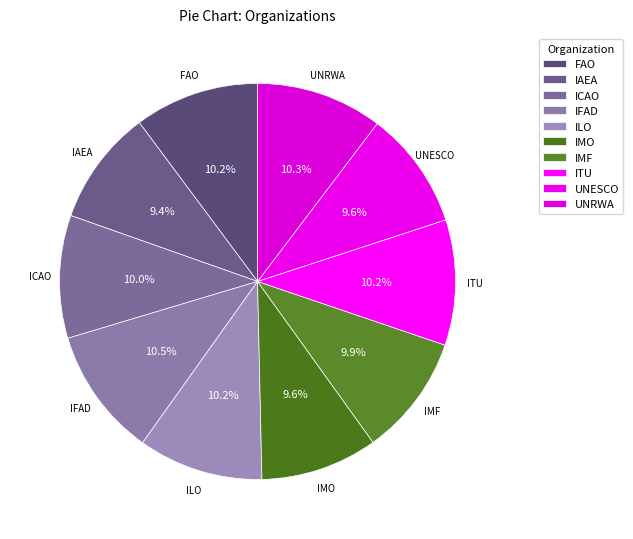

How many segments does this pie chart have?

10